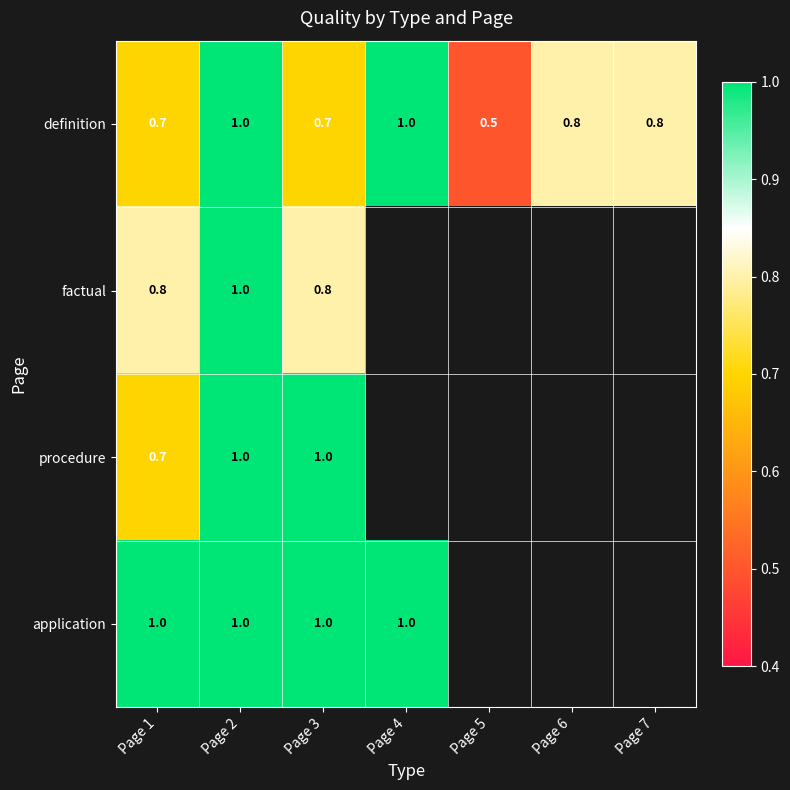

What is the total value across all series at Page 2?

4.0